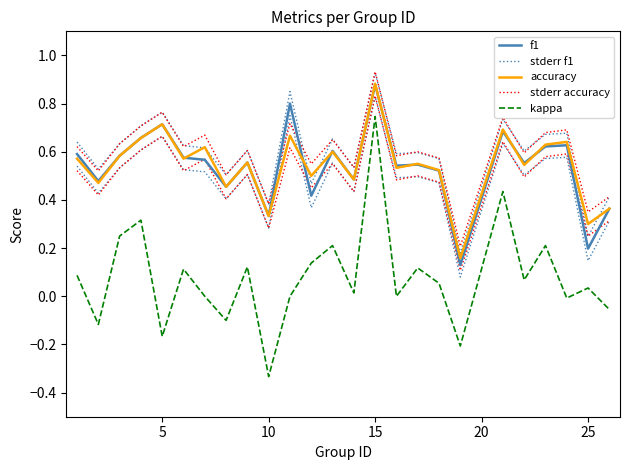

What are all the series names shown in the legend?

f1, stderr f1, accuracy, stderr accuracy, kappa